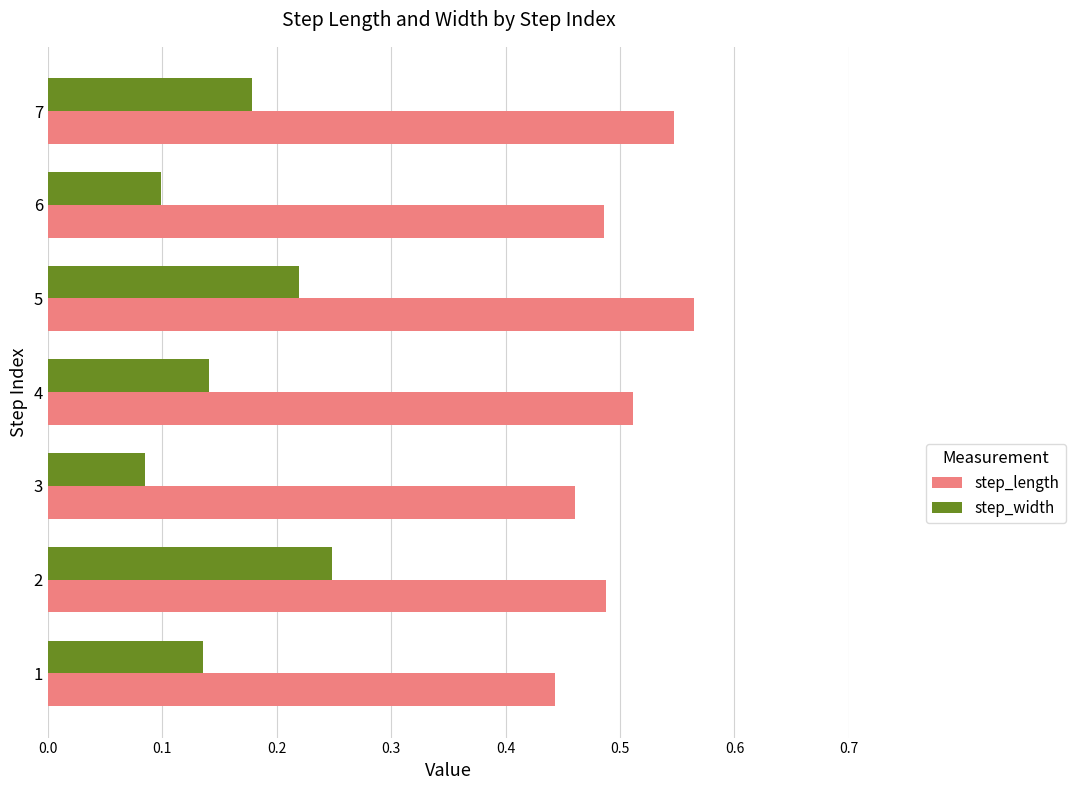

Rank the series at 7 from highest to lowest value.

step_length, step_width